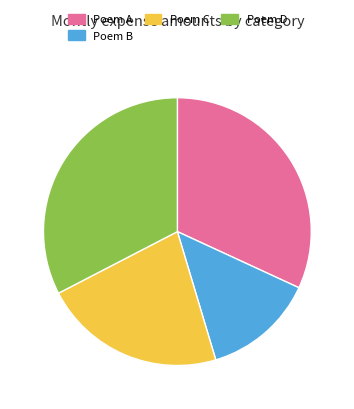

Does any single category account for the majority?

No